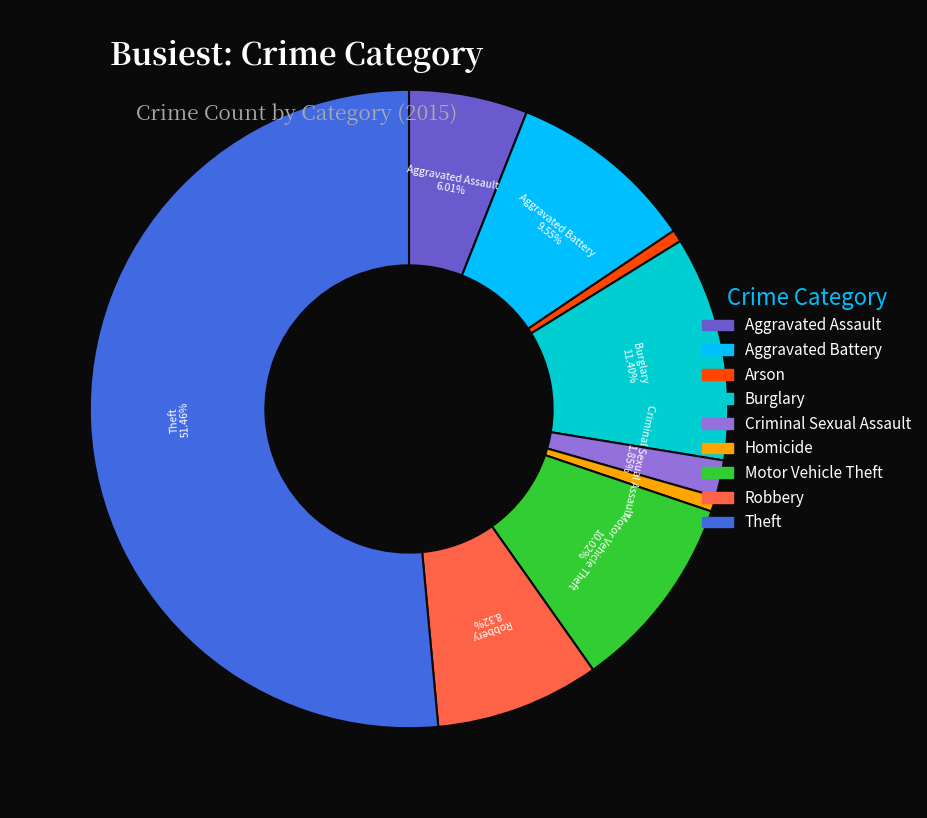

Is there any slice that represents more than half of the pie?

Yes